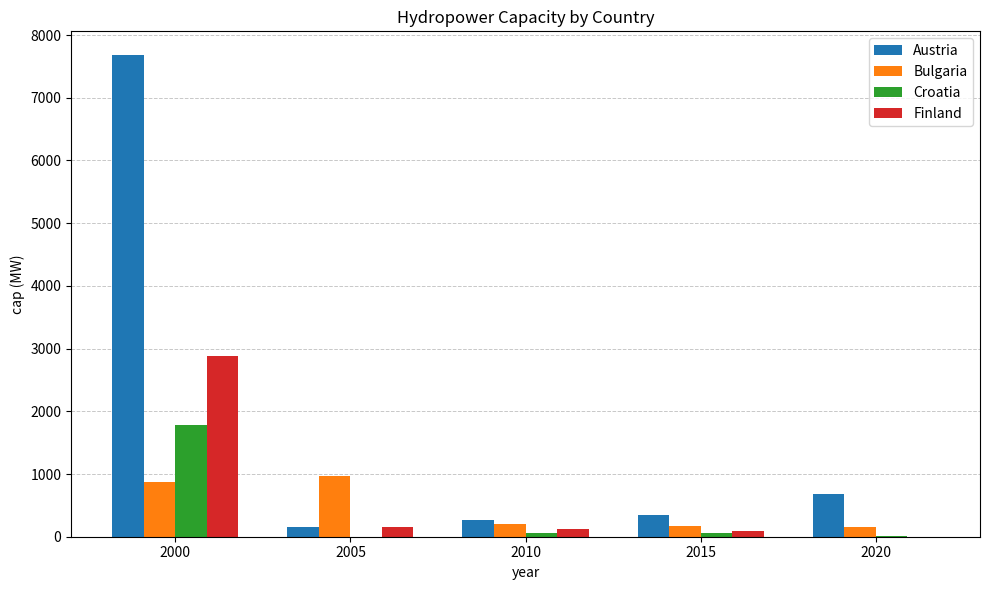

What is the difference between the Croatia values at 2015 and 2020?

55.3